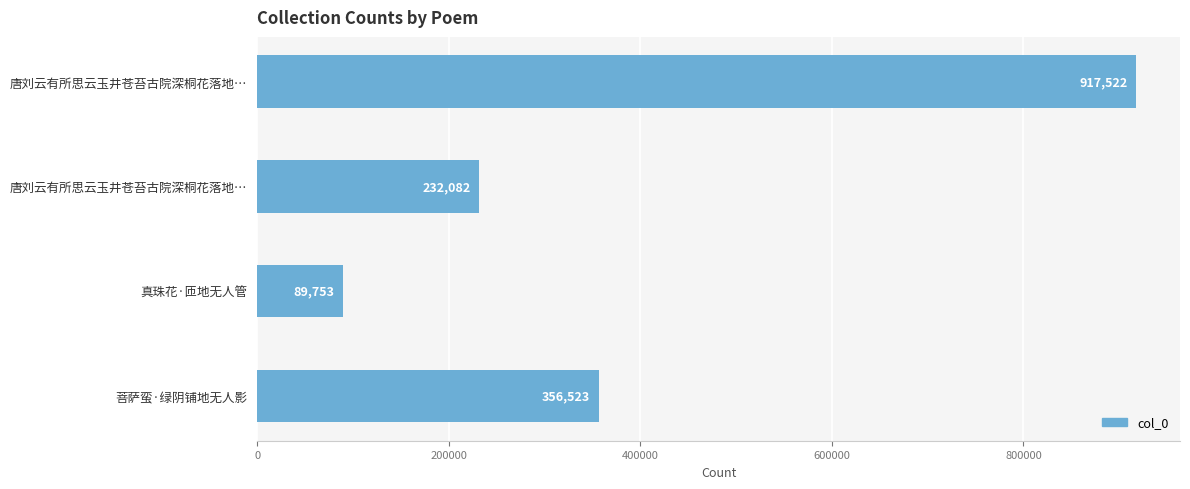

Does the chart contain any negative values?

No